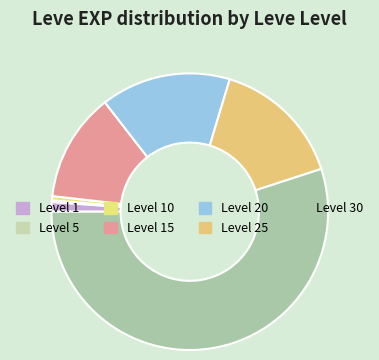

Is Level 30 the majority of the pie?

Yes